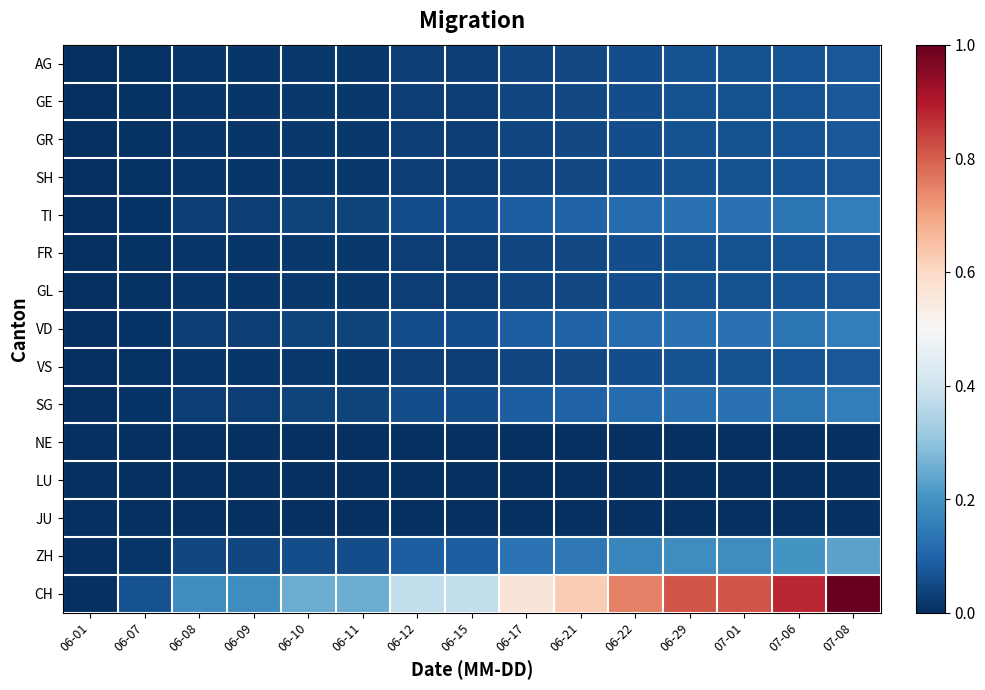

Rank the series at 06-15 from lowest to highest value.

NE, LU, JU, AG, GE, GR, SH, FR, GL, VS, TI, VD, SG, ZH, CH